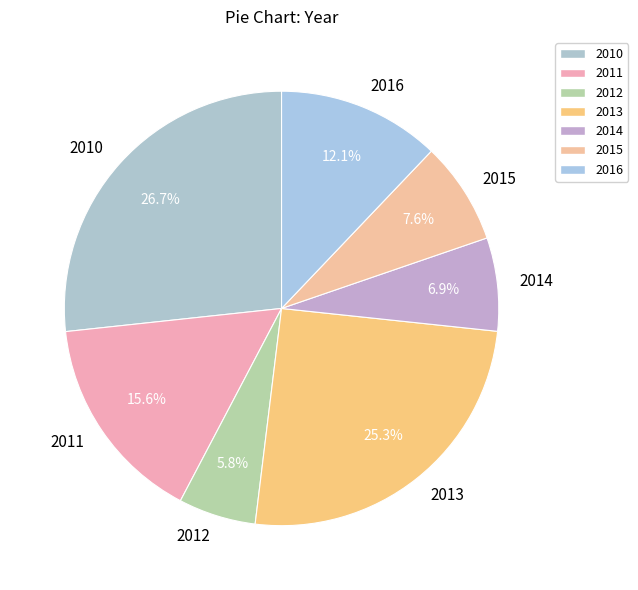

What percentage is the 2010 slice, to the nearest percent?

27%